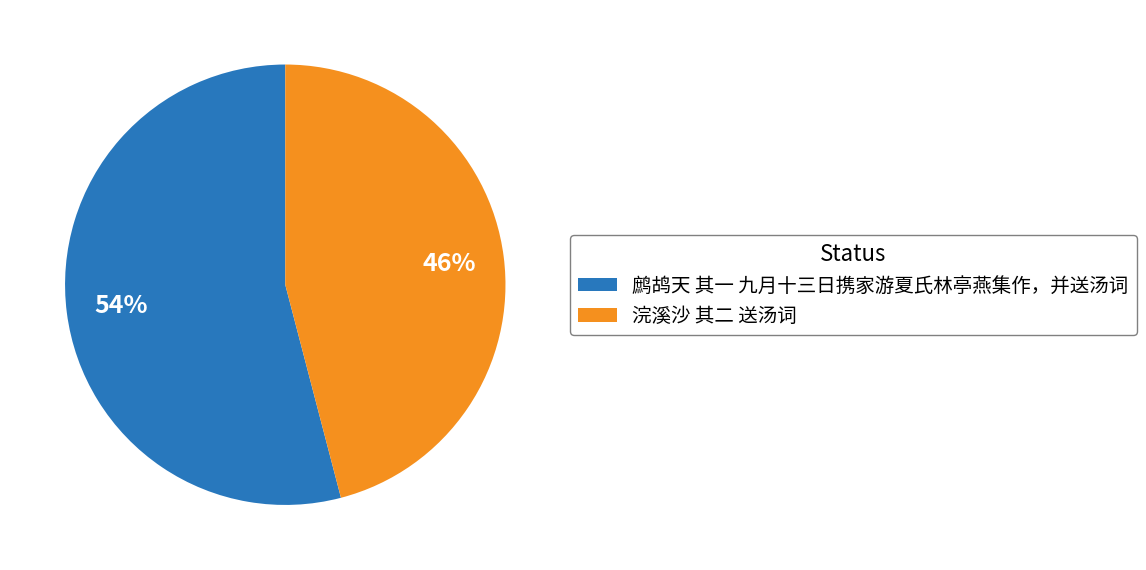

What is the ratio of the value at 鹧鸪天 其一 九月十三日携家游夏氏林亭燕集作，并送汤词 to the value at 浣溪沙 其二 送汤词?

1.2